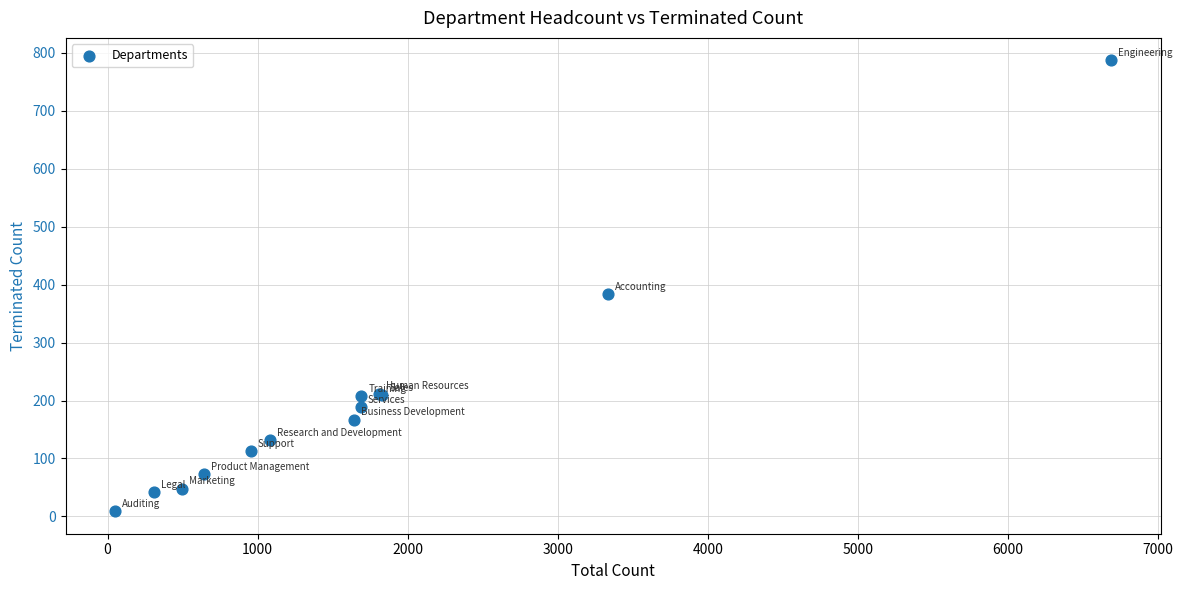

What Y value in the scatter plot is closest to 398?

384